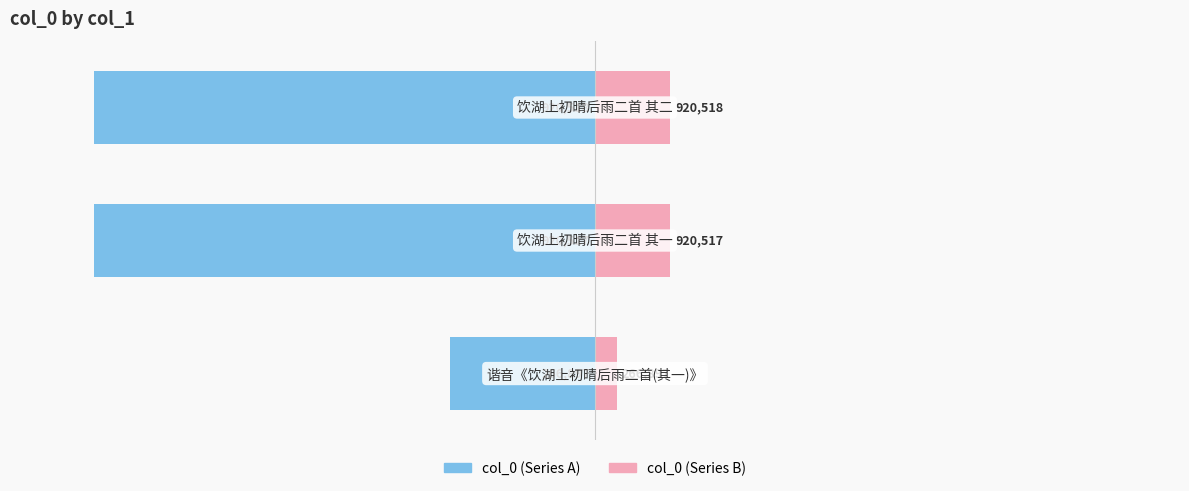

Which series has the widest spread of values?

col_0 (blue)